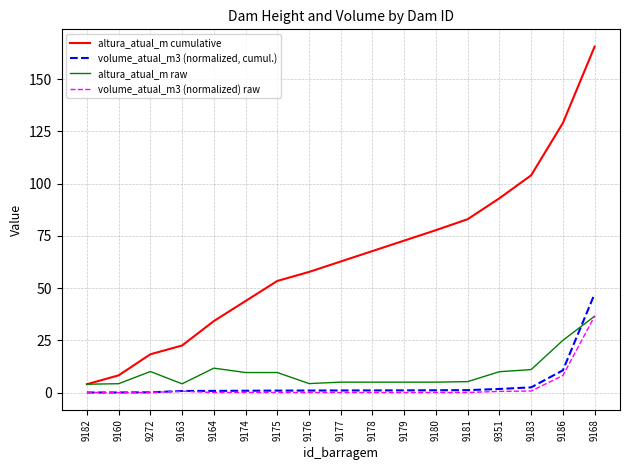

Which category has the highest value across all series?

9168